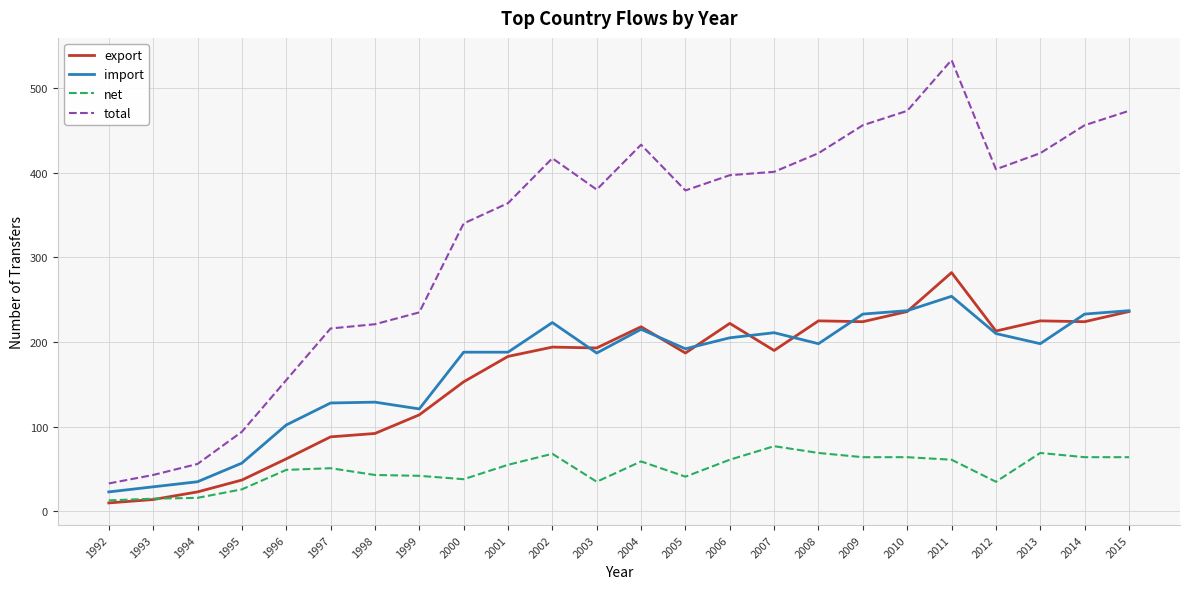

Between 2009 and 2010, which series saw the biggest shift?

total